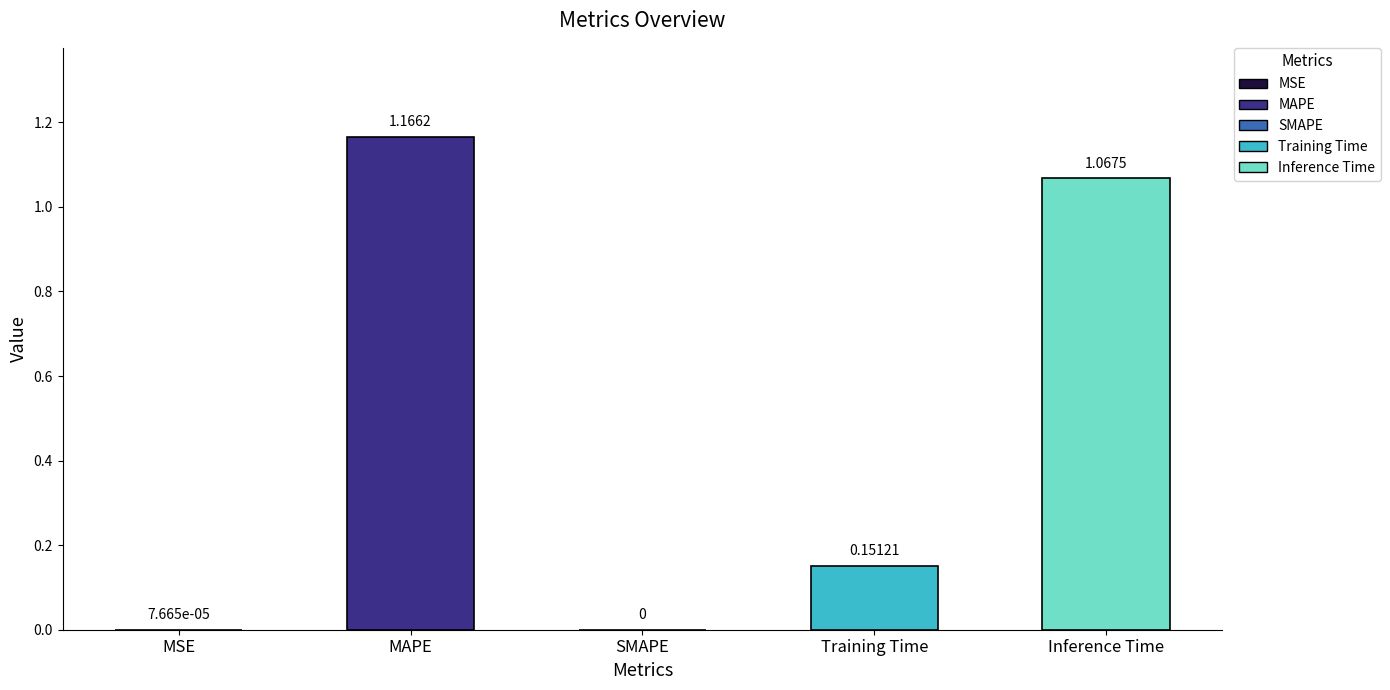

Are the bars horizontal?

No